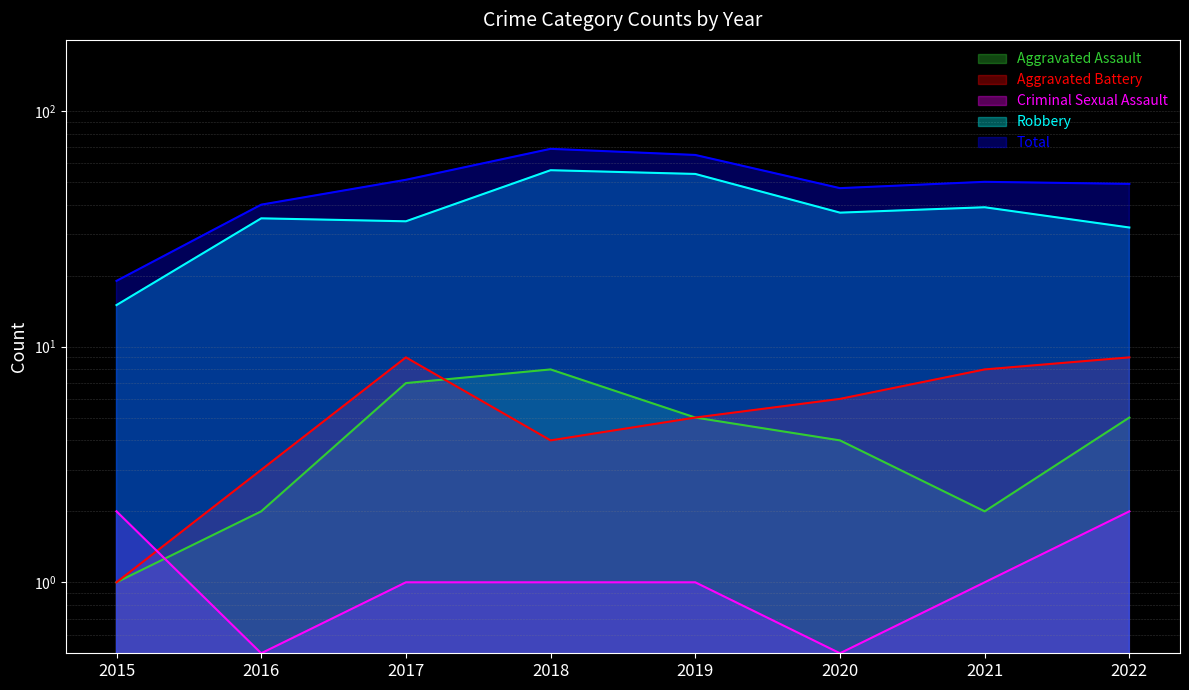

What is the smallest value displayed?

1